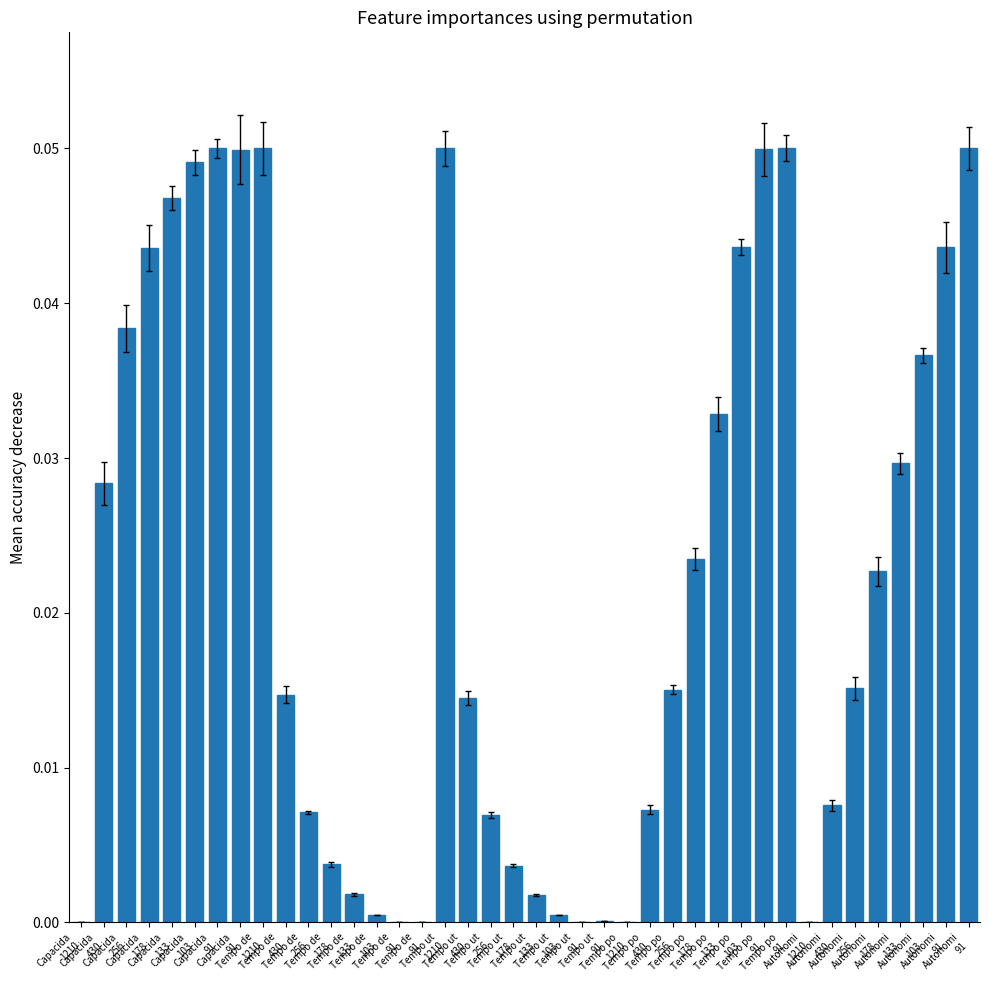

Reading left to right, what are all the values shown in this chart?

0.0	0.0	0.0	0.0	0.0	0.0	0.1	0.0	0.1	0.0	0.0	0.0	0.0	0.0	0.0	0.0	0.1	0.0	0.0	0.0	0.0	0.0	0.0	0.0	0.0	0.0	0.0	0.0	0.0	0.0	0.0	0.1	0.0	0.0	0.0	0.0	0.0	0.0	0.0	0.1